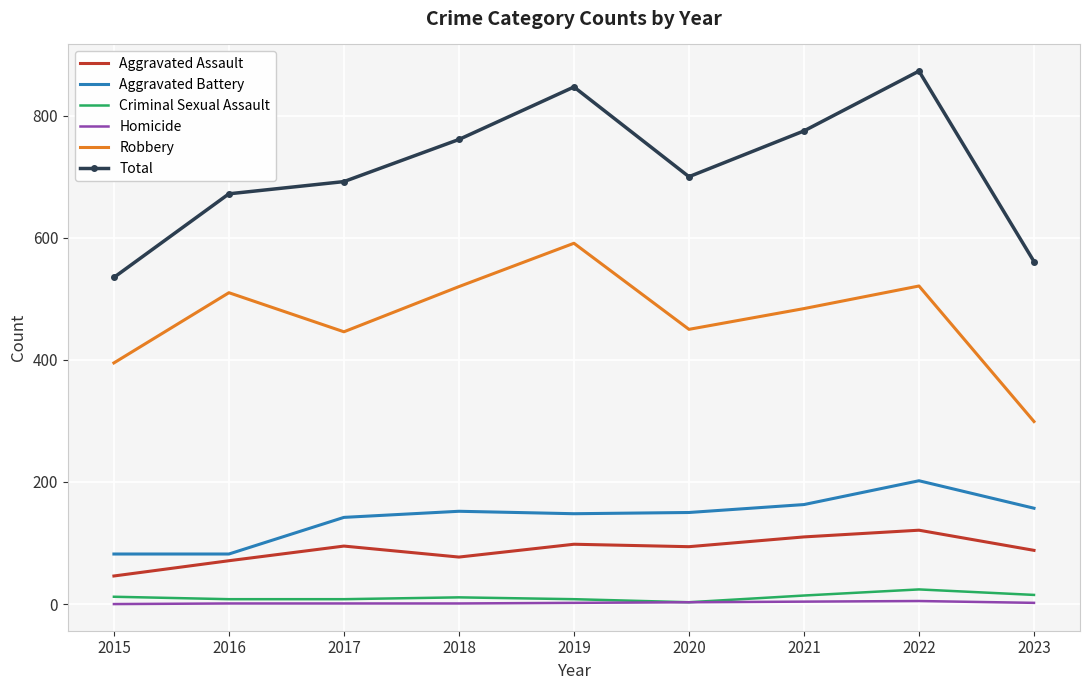

True or false: Criminal Sexual Assault and Robbery cross at least once.

False